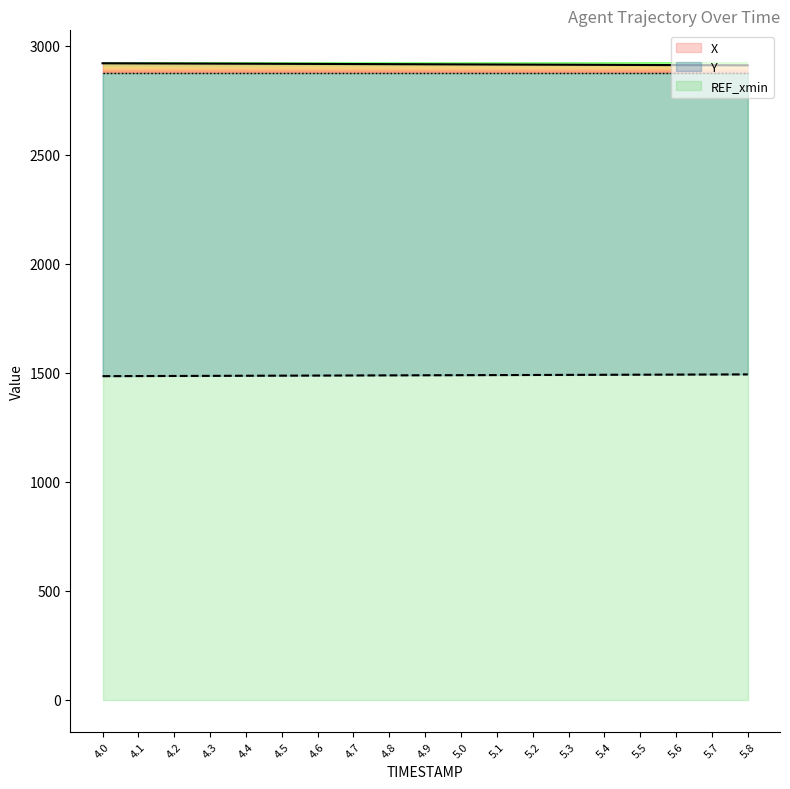

Which series has the largest range (max minus min)?

X